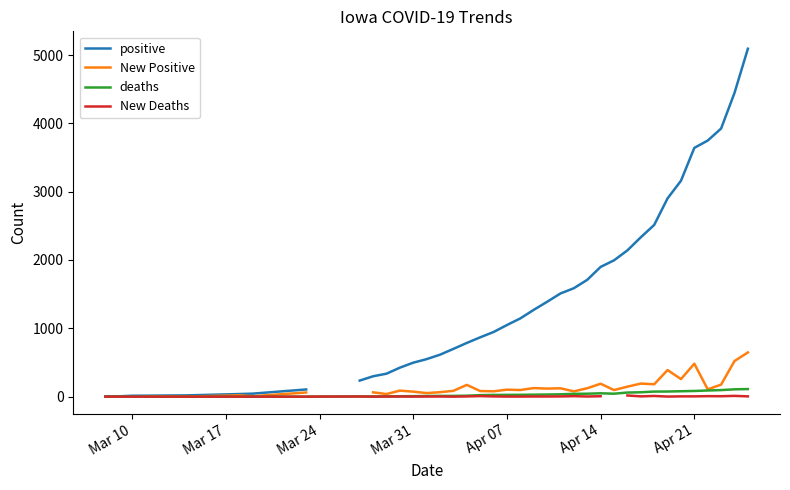

What are all the series names shown in the legend?

positive, New Positive, deaths, New Deaths